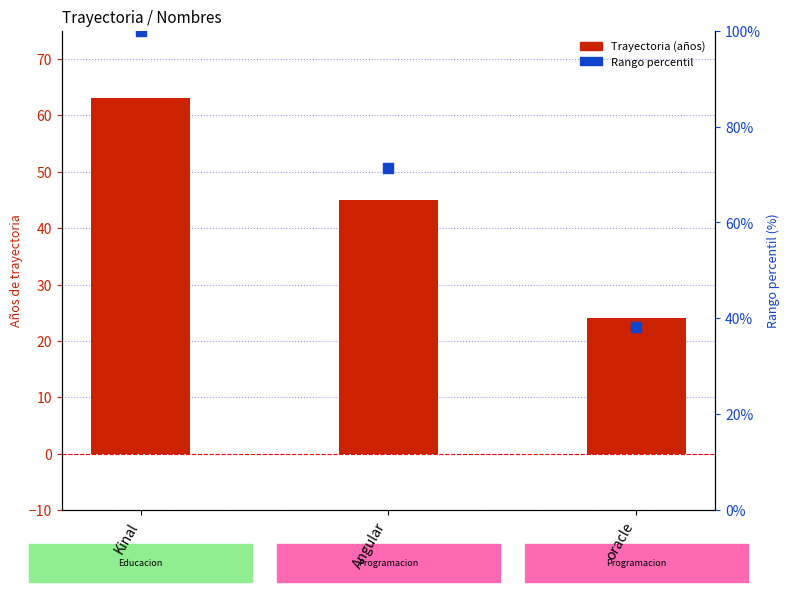

At which category is the sum across all series the highest?

Kinal